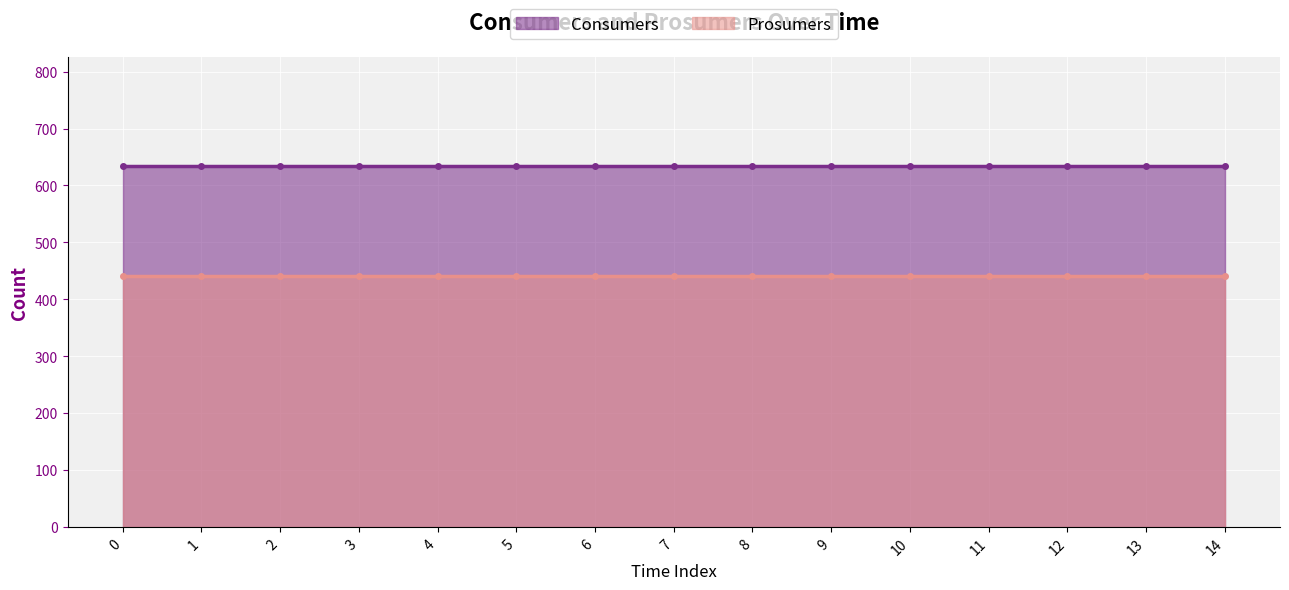

True or false: Consumers and Prosumers intersect in this chart.

False